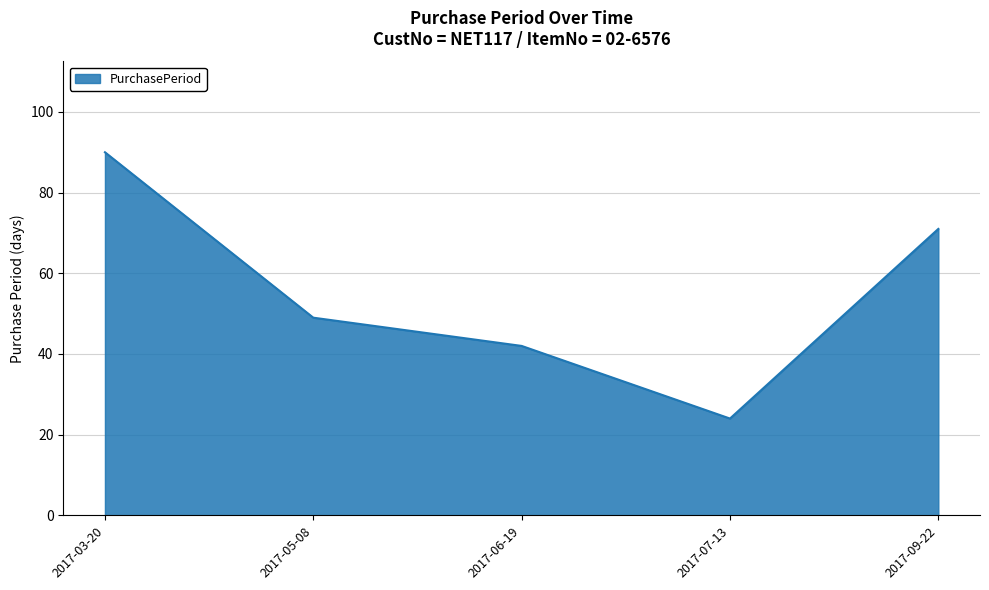

What is the greatest value displayed?

90